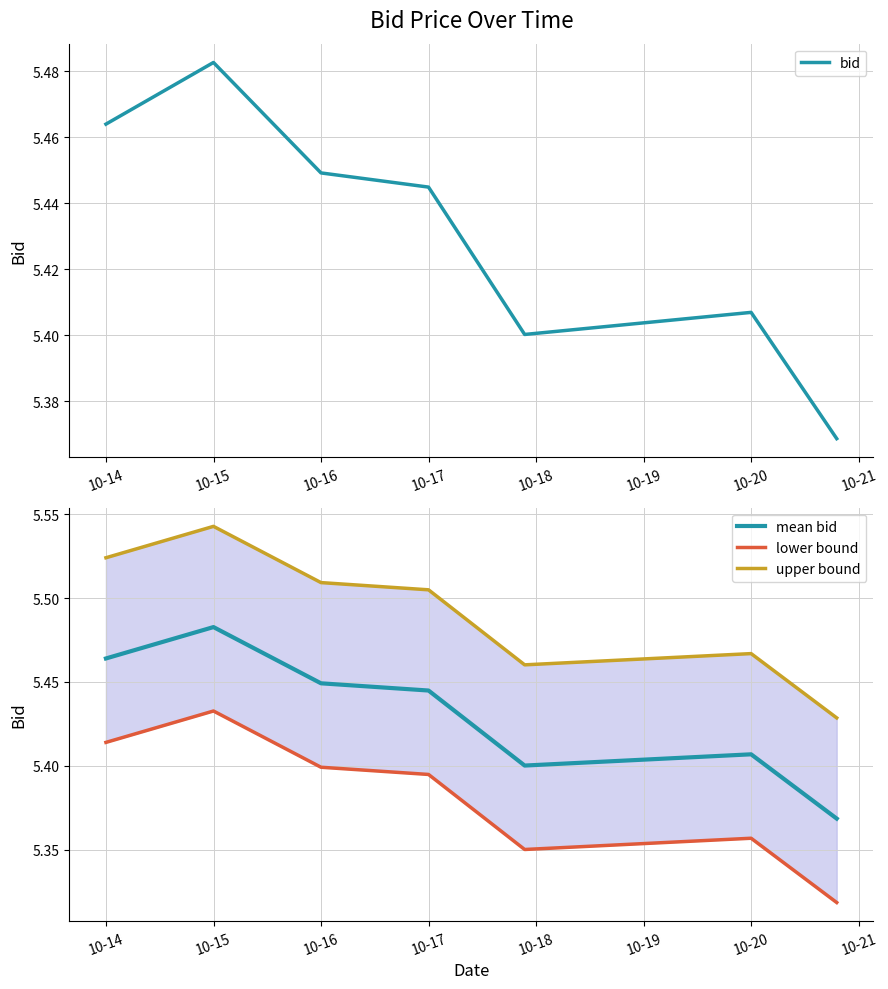

What is the sum of the upper bound values at 10-15 and 10-19?

11.0